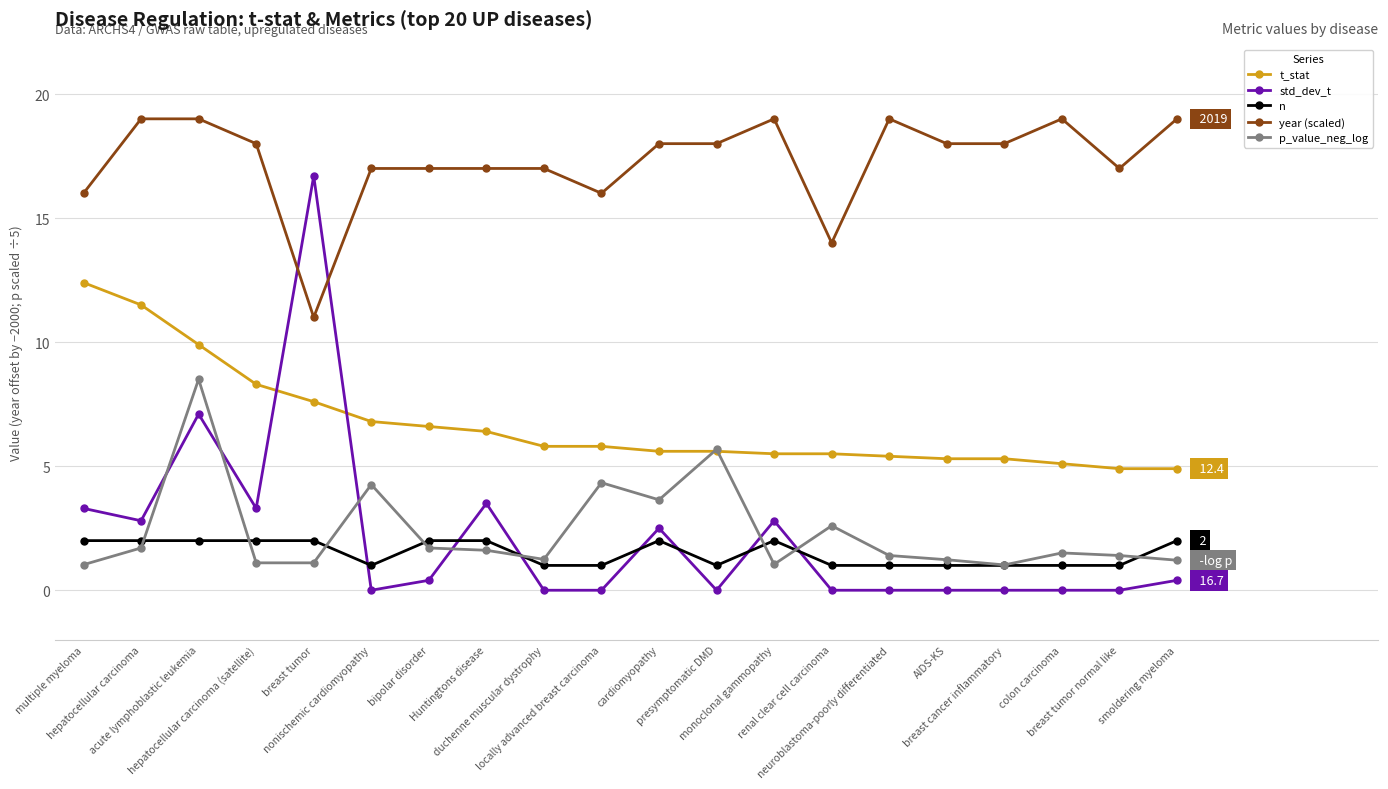

Which series has the largest range (max minus min)?

std_dev_t